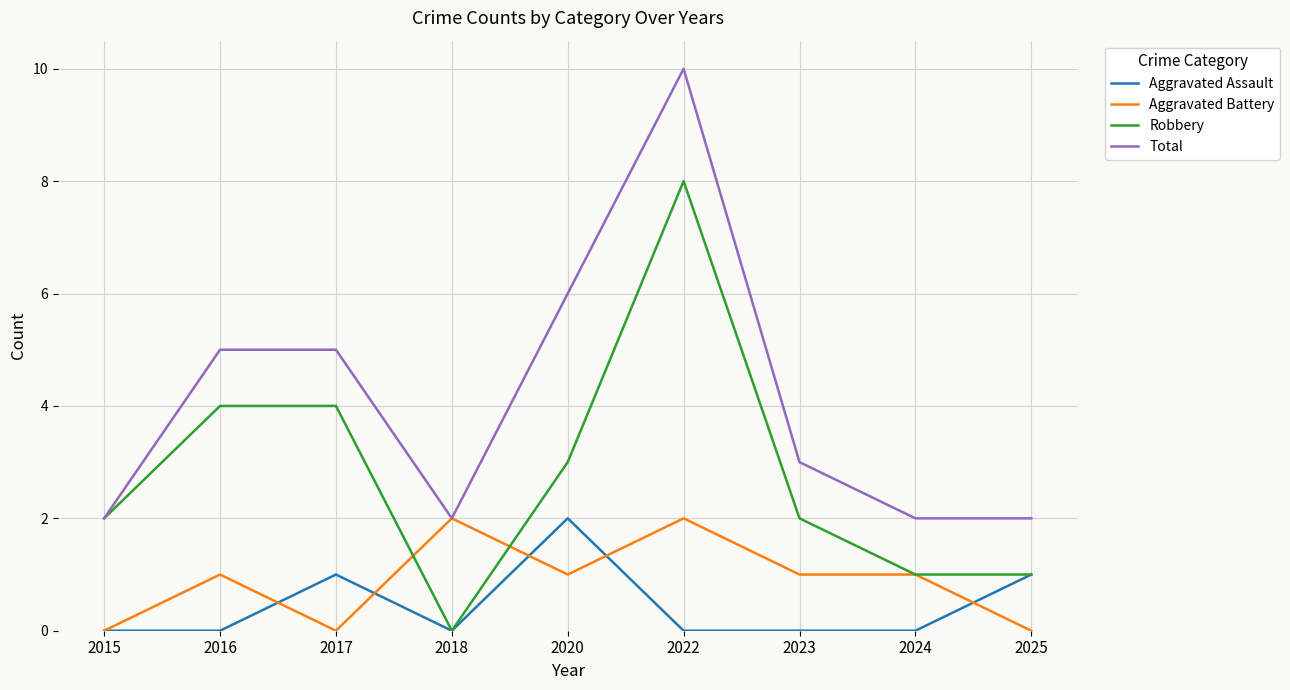

What are all the series names shown in the legend?

Aggravated Assault, Aggravated Battery, Robbery, Total